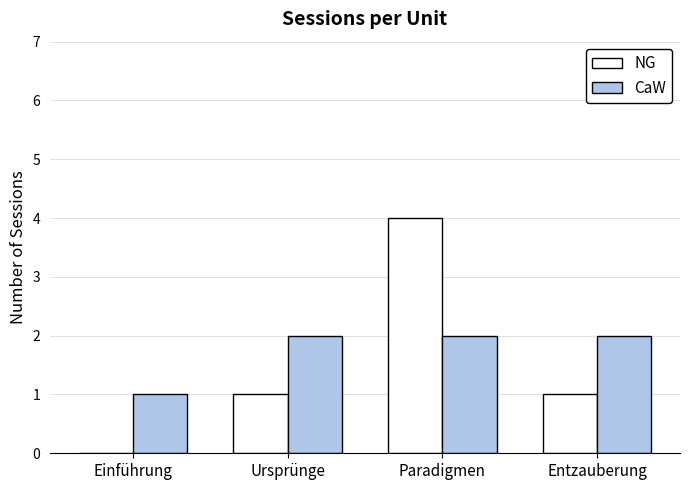

At which category is the sum across all series the highest?

Paradigmen